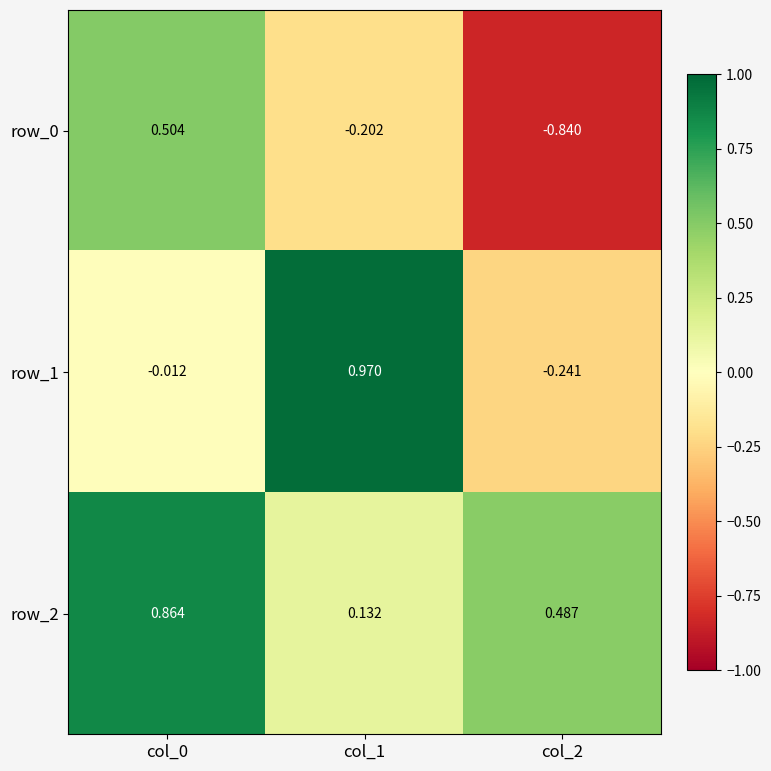

Is the value of row_0 at col_2 greater than the value of row_2 at col_2?

No